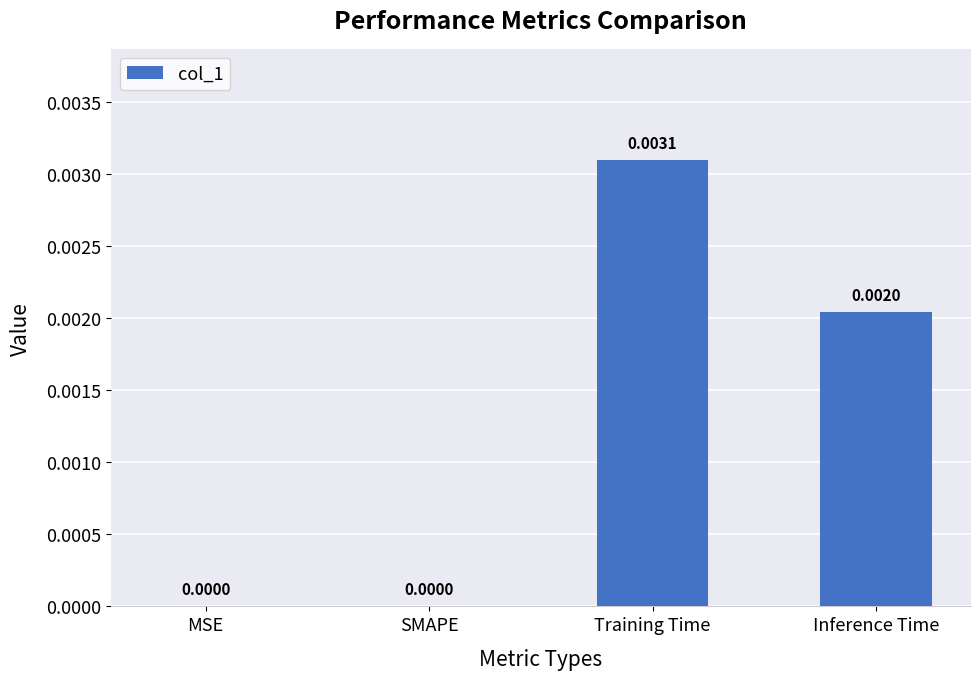

Count the number of data series in this chart.

1